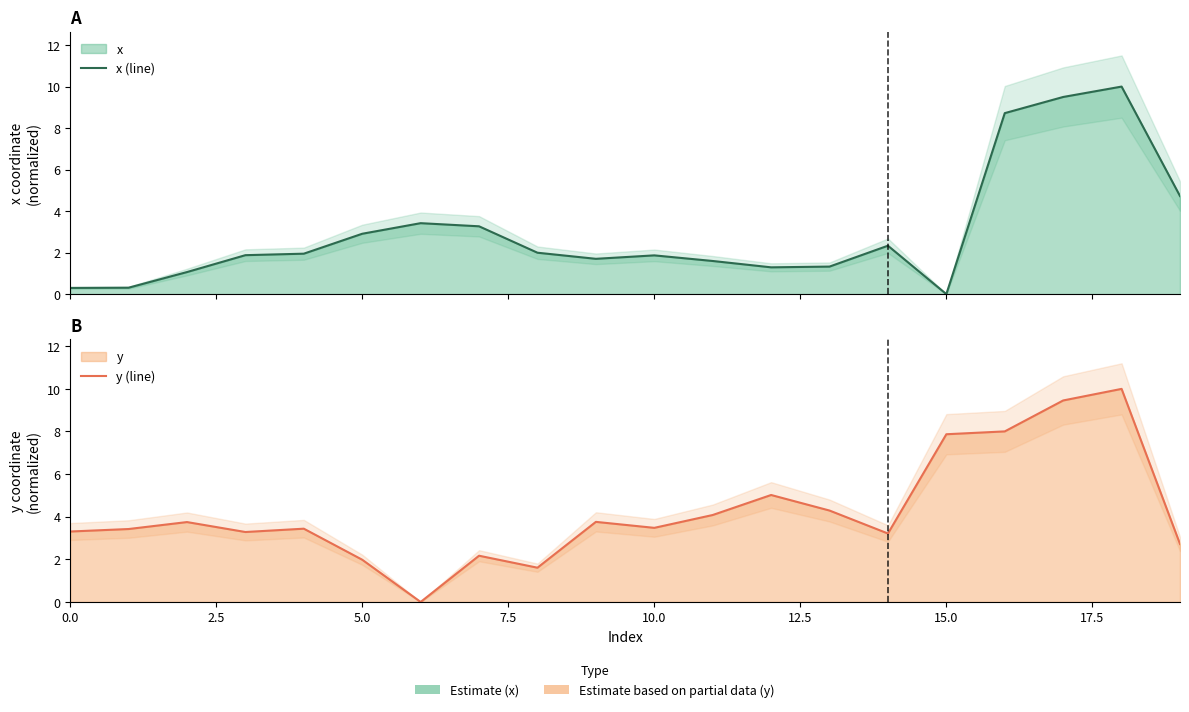

Between 10 and 11, which is larger?

10